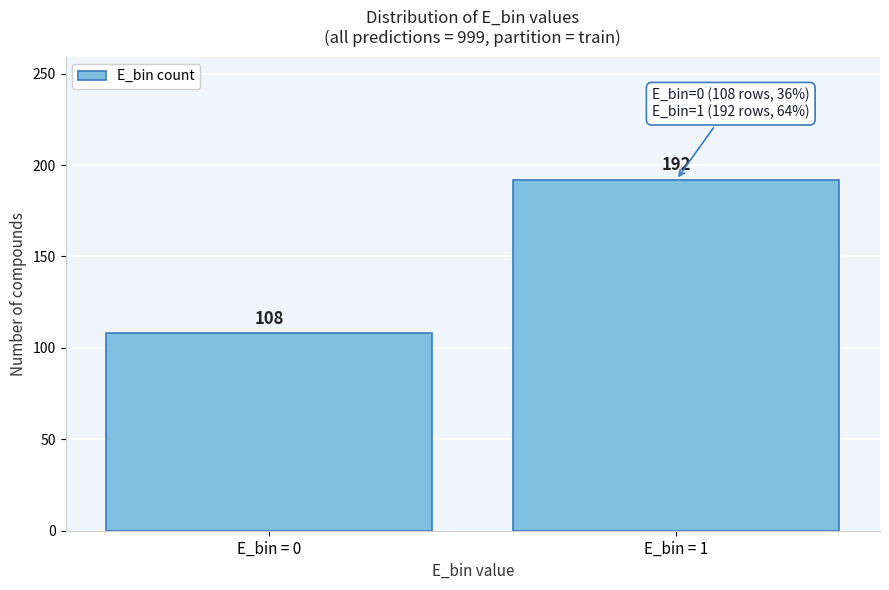

Reading left to right, list all the values displayed in this chart.

108	192